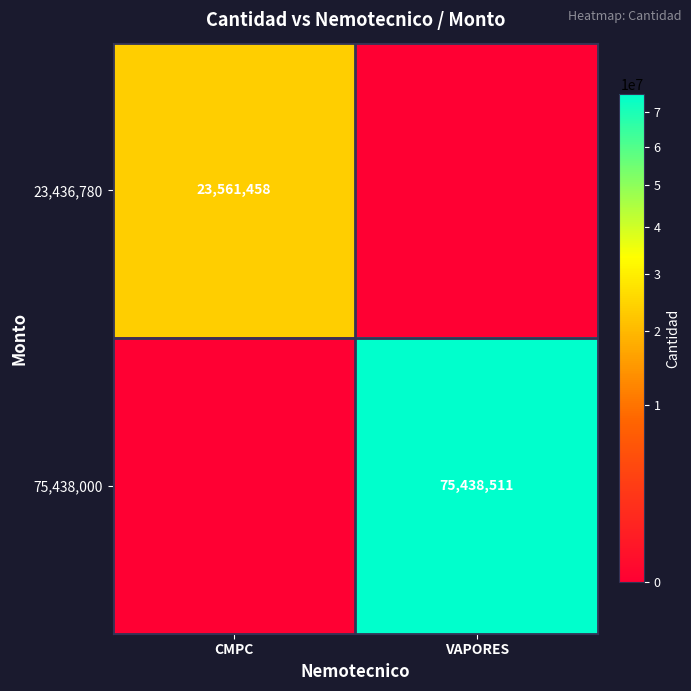

Is the value of 23,436,780 at CMPC greater than the value of 75,438,000 at VAPORES?

No